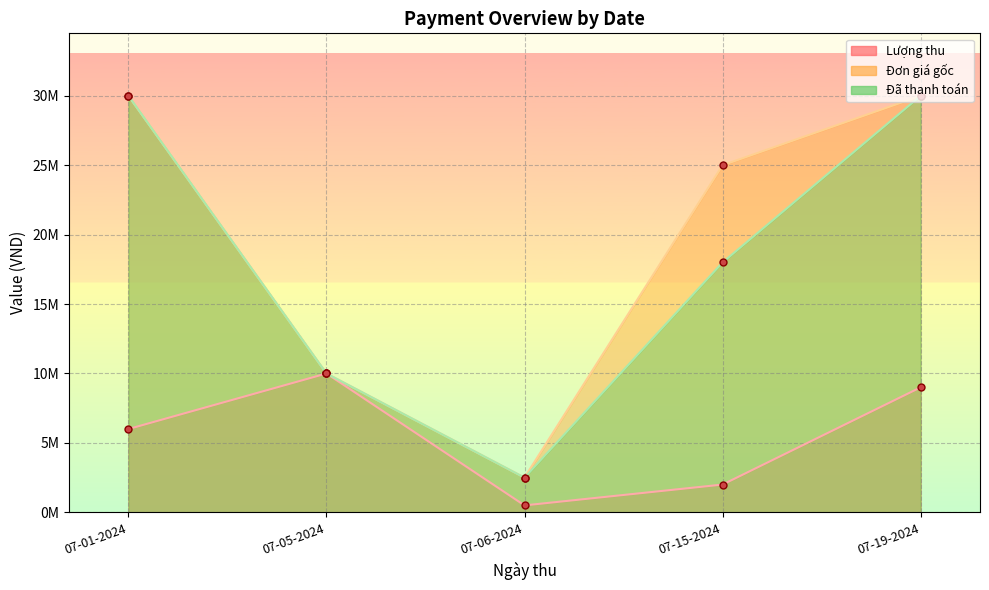

Reading right to left, transcribe all the data shown in this chart.

Lượng thu: 07-19-2024=9000000	07-15-2024=2000000	07-06-2024=500000	07-05-2024=10000000	07-01-2024=6000000
Đơn giá gốc: 07-19-2024=30000000	07-15-2024=25000000	07-06-2024=2500000	07-05-2024=10000000	07-01-2024=30000000
Đã thanh toán: 07-19-2024=30000000	07-15-2024=18000000	07-06-2024=2500000	07-05-2024=10000000	07-01-2024=30000000